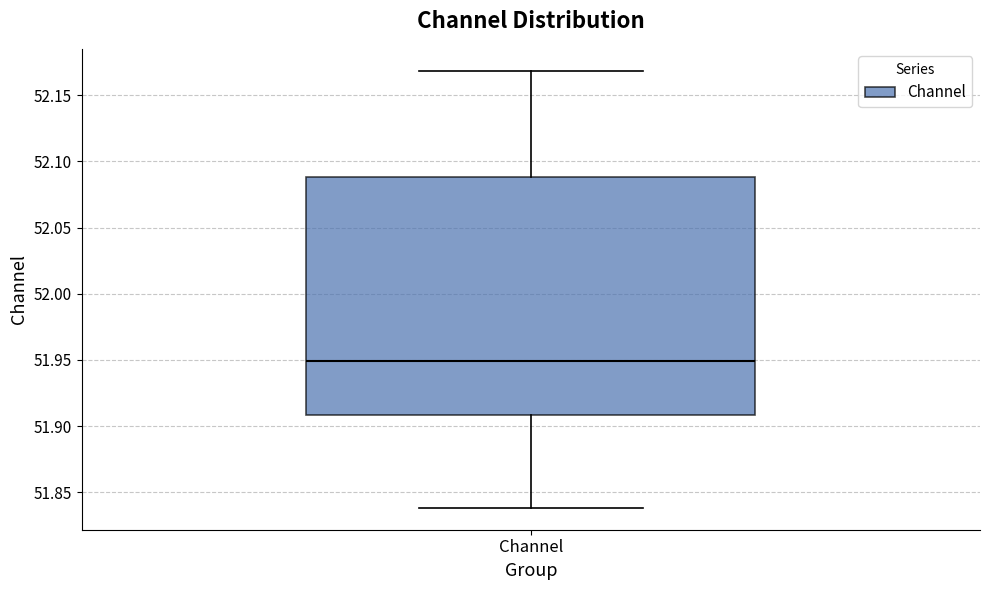

Read this box plot against the y-axis: the position of the median line, the range covered by the box, and the ends of both whiskers. The values are not printed on the chart, so give them approximately, as read against the axis.

median 51.95, box 51.91 to 52.09, whiskers 51.84 to 52.17